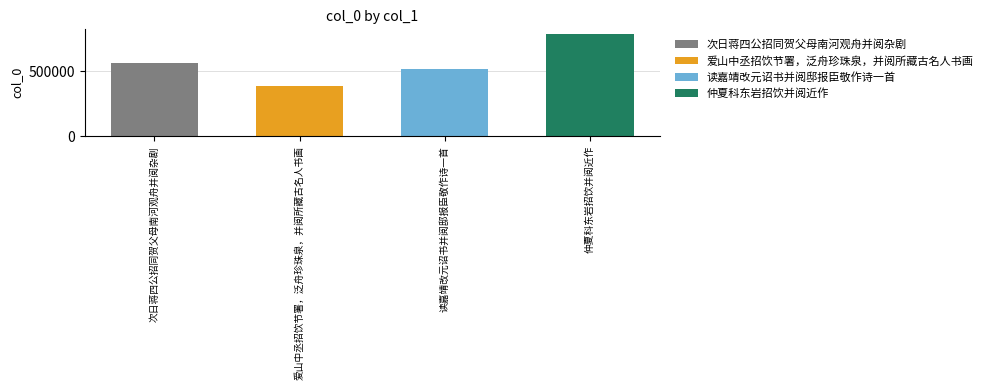

What is the sum of all values?

2246925